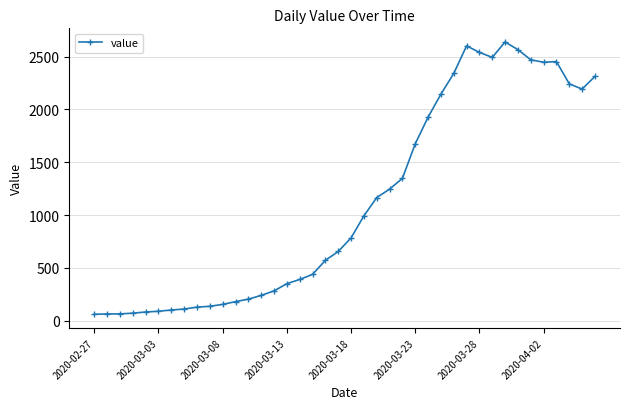

True or false: the data has more than 2 interior local peaks.

True